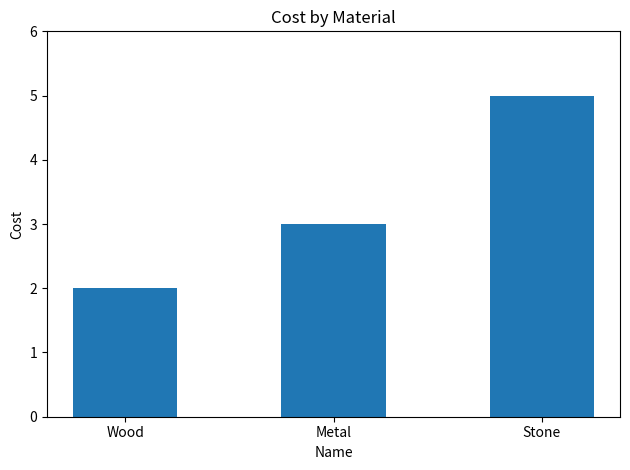

True or false: the data shows 1 at Wood.

False